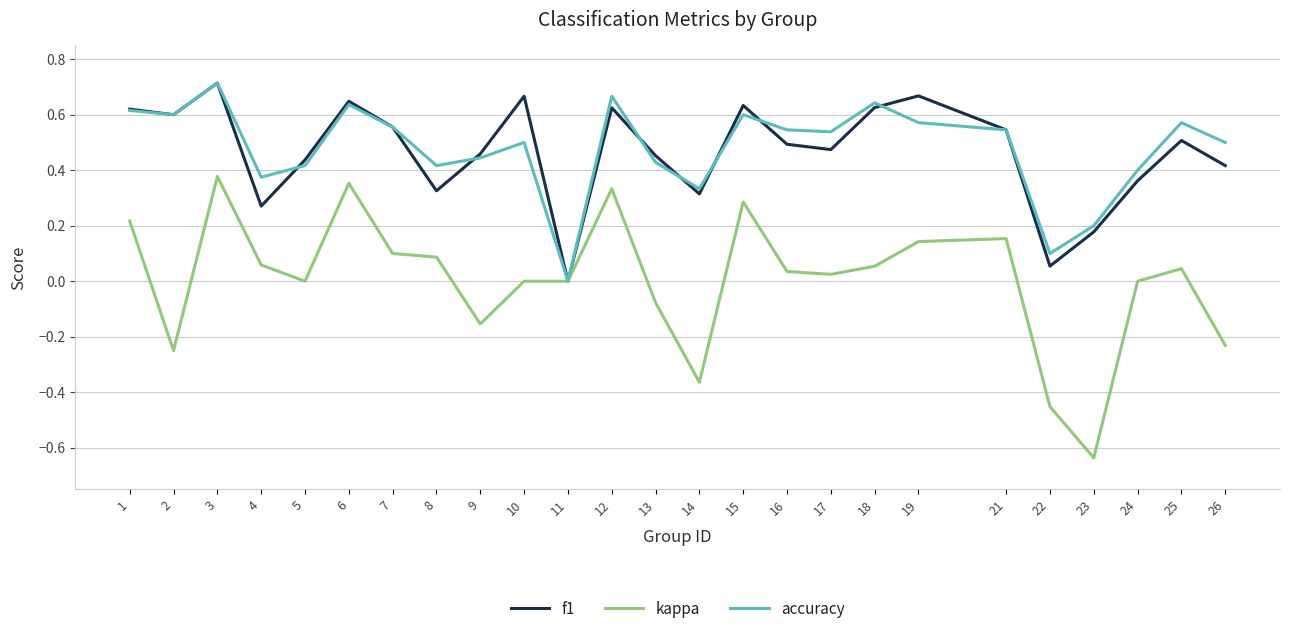

Is it true that accuracy equals 0.4 at 8?

True